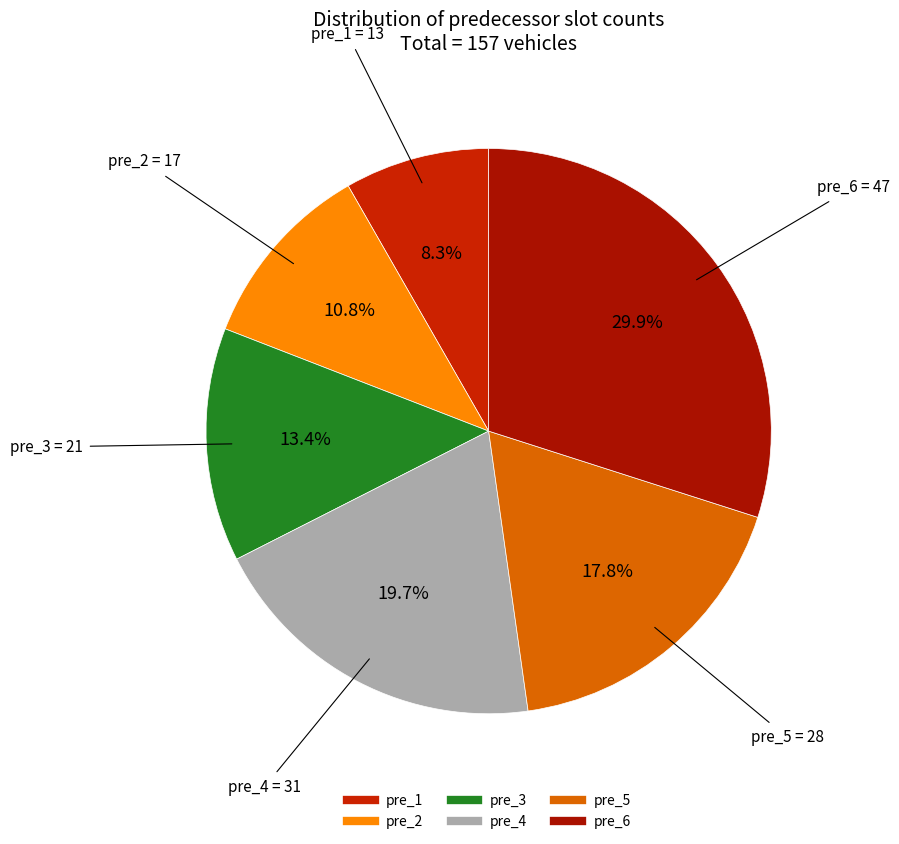

To the nearest percent, what is the average slice percentage?

17%